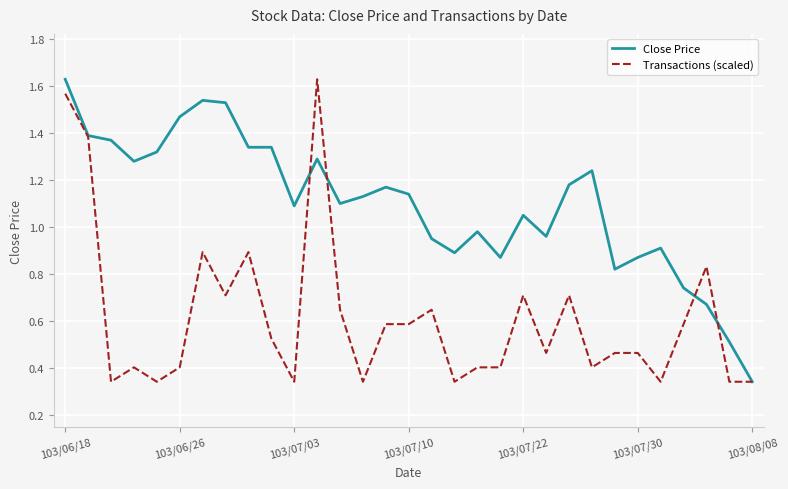

Rank the series by their average value, from lowest to highest.

Transactions (scaled), Close Price